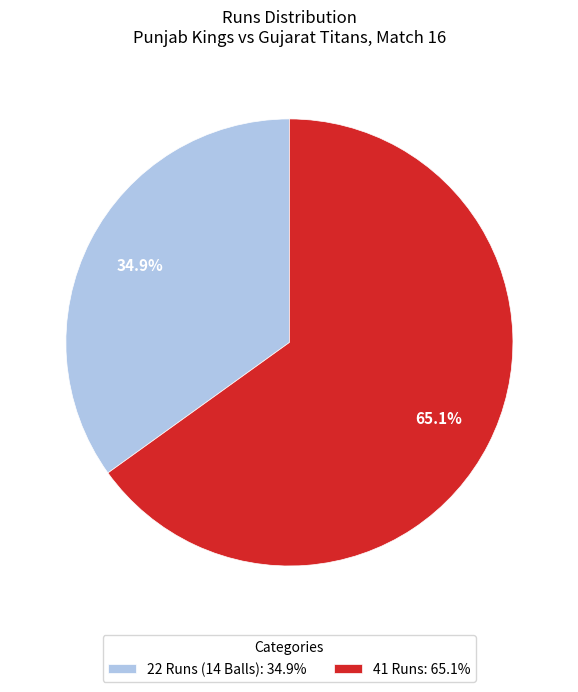

Which slice represents more than half of the pie?

41 Runs